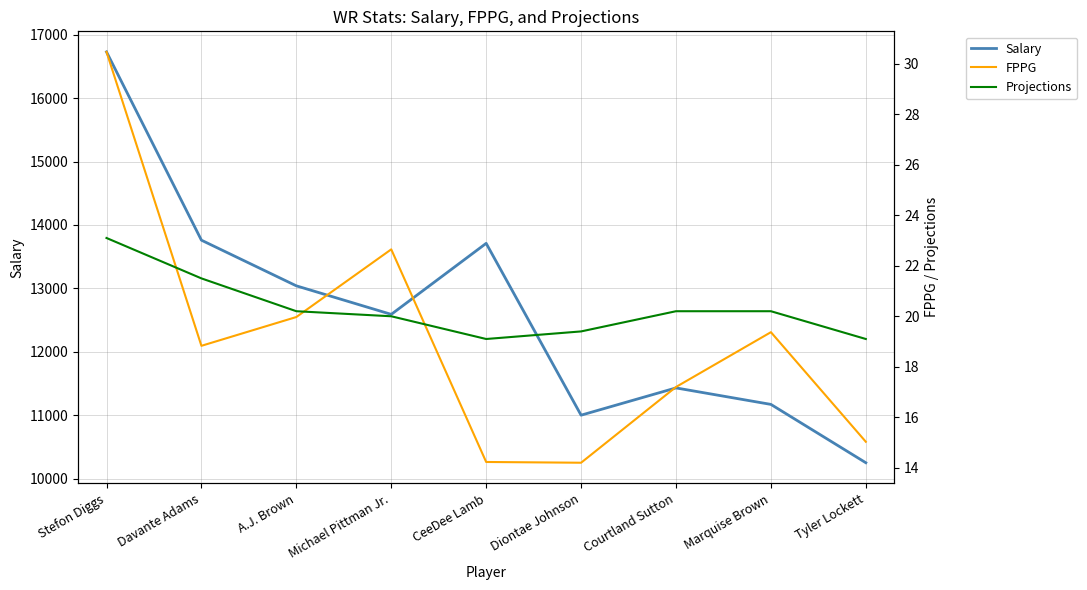

What is the difference between the second highest and minimum values in the FPPG series?

8.4